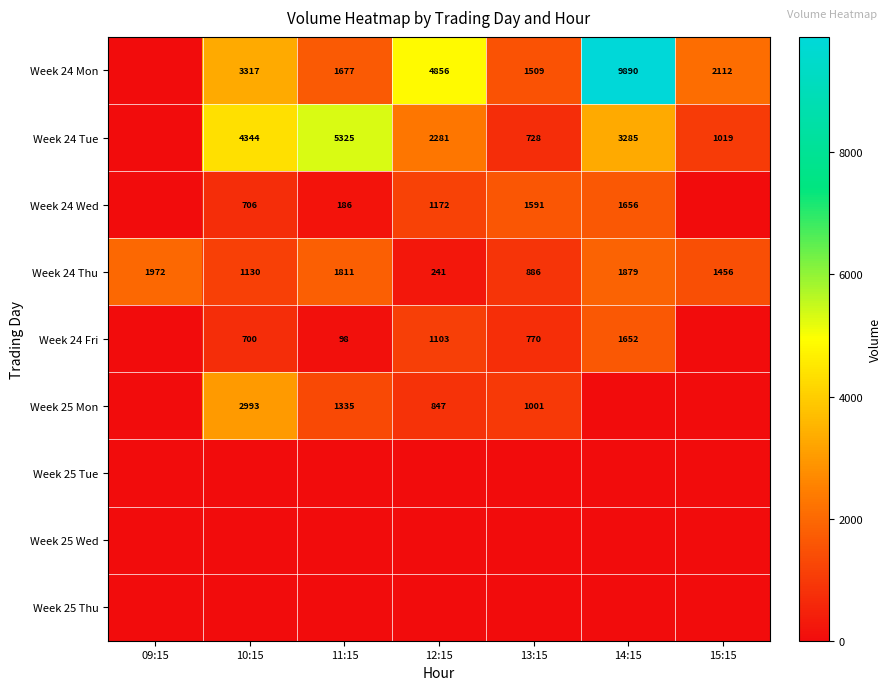

What is the average value of the Week 24 Thu series?

1339